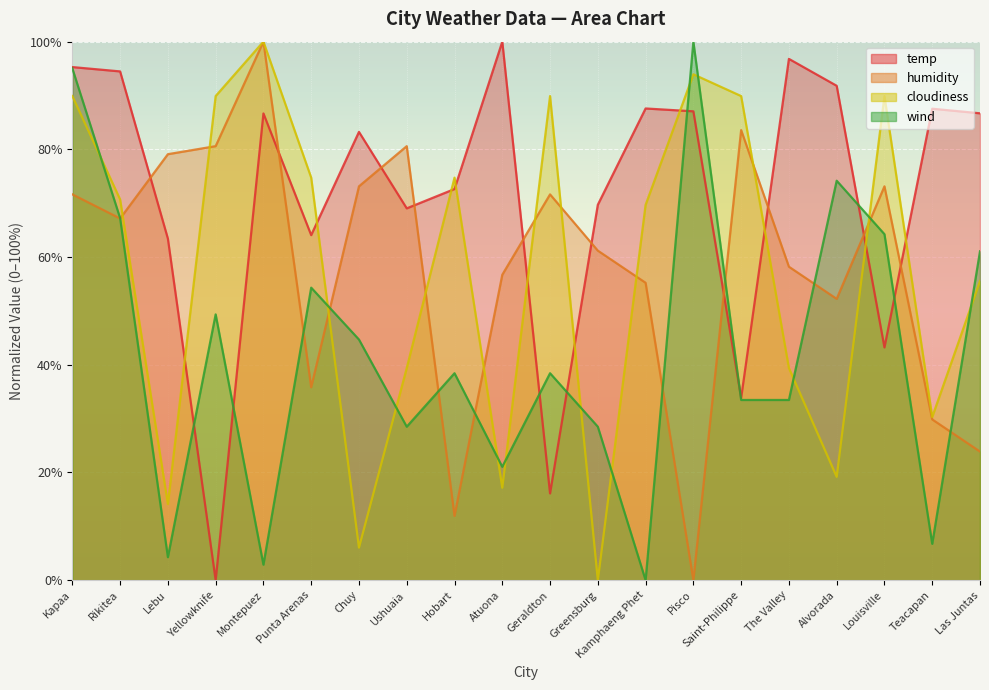

What is the greatest value displayed?

100.0